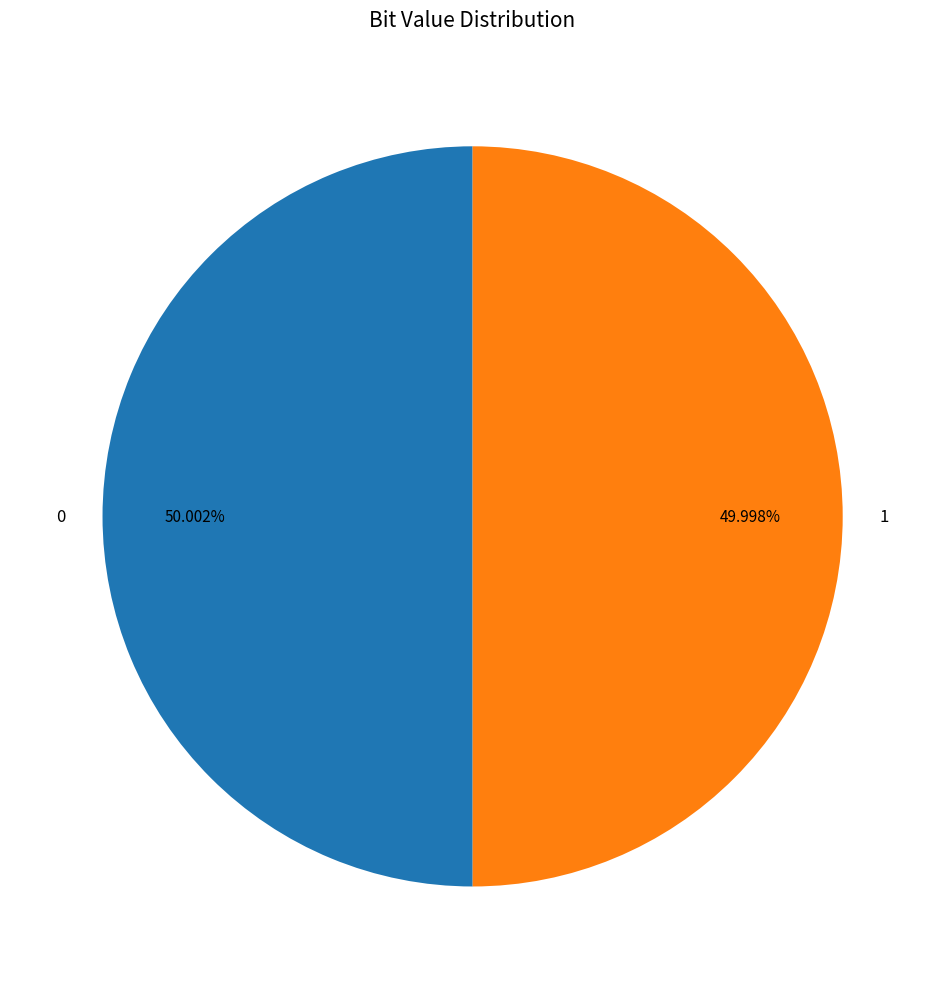

Is the sum of 0 and 1 greater than half?

Yes